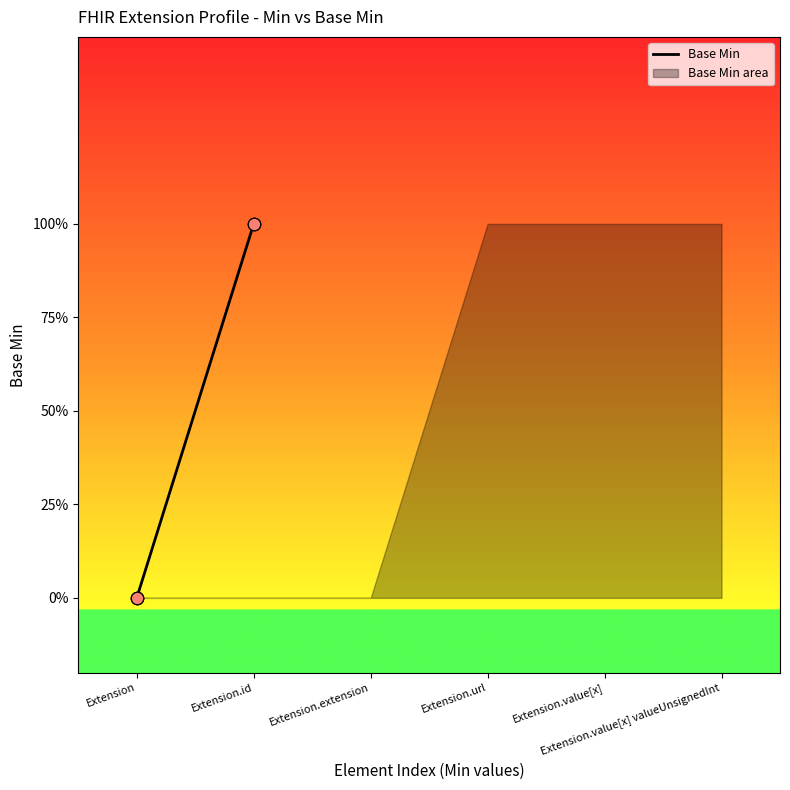

Between Extension.id and Extension, which is larger?

Extension.id